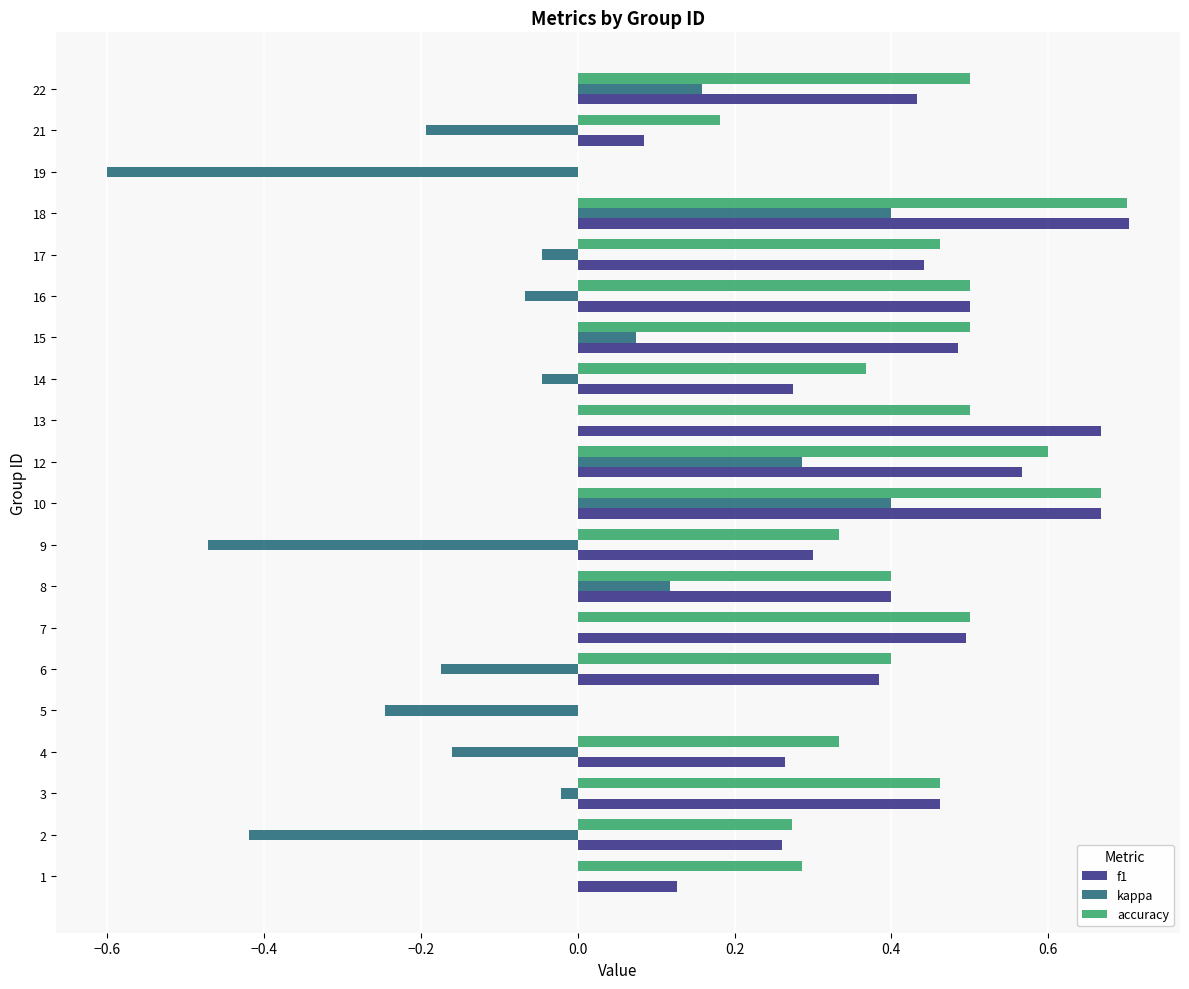

True or false: f1 has a value of 0.8 at 17.

False